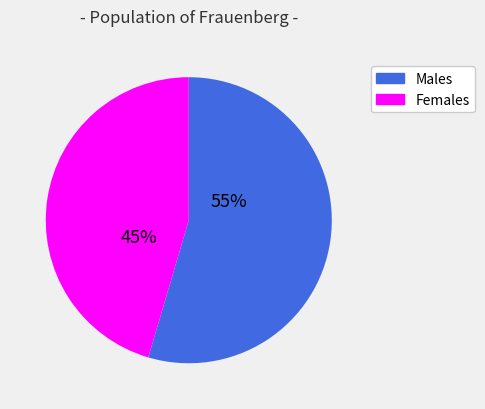

To the nearest percent, what is the average slice percentage?

50%